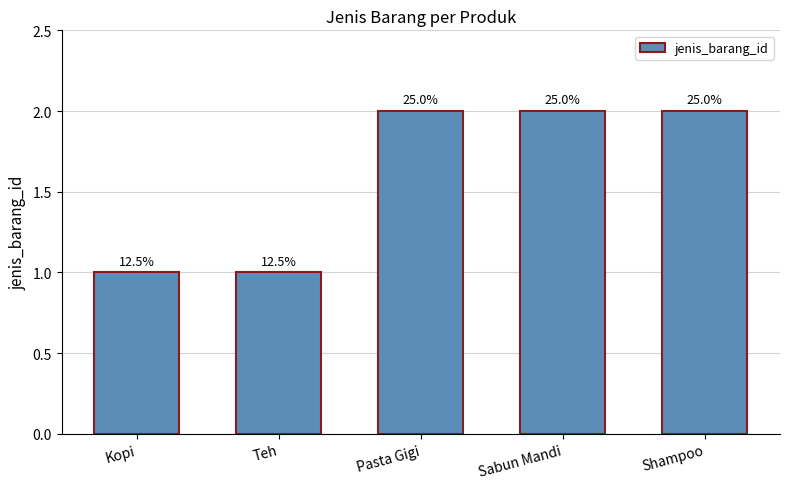

What is the smallest value displayed?

1